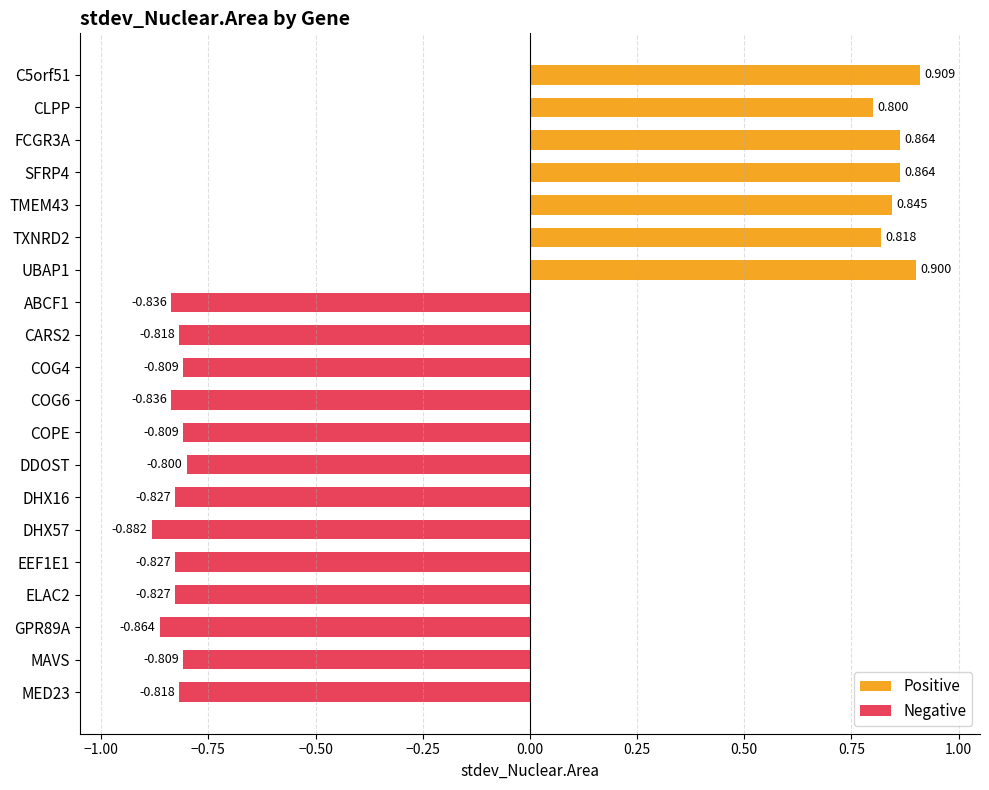

Count the number of data series in this chart.

1